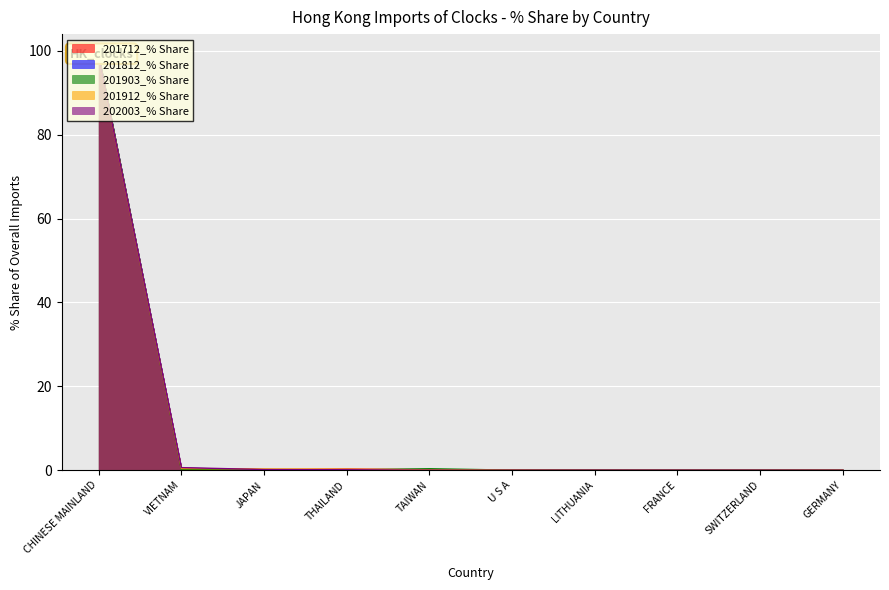

How many series are shown in this chart?

5